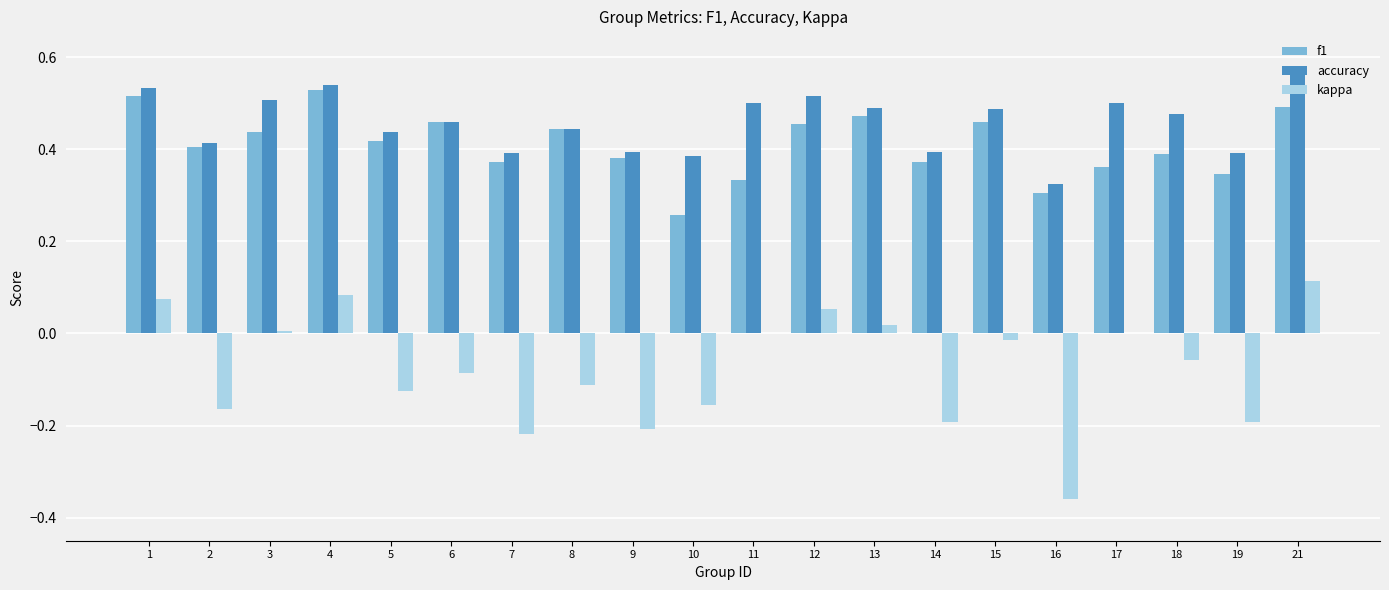

What is the sum of all accuracy values?

9.2